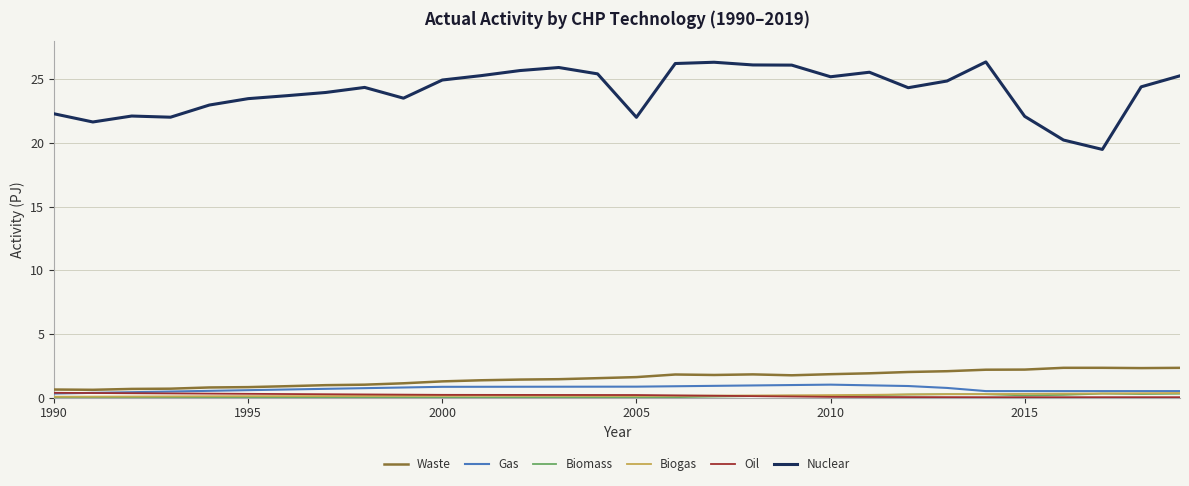

True or false: Biogas and Oil cross at least once.

True